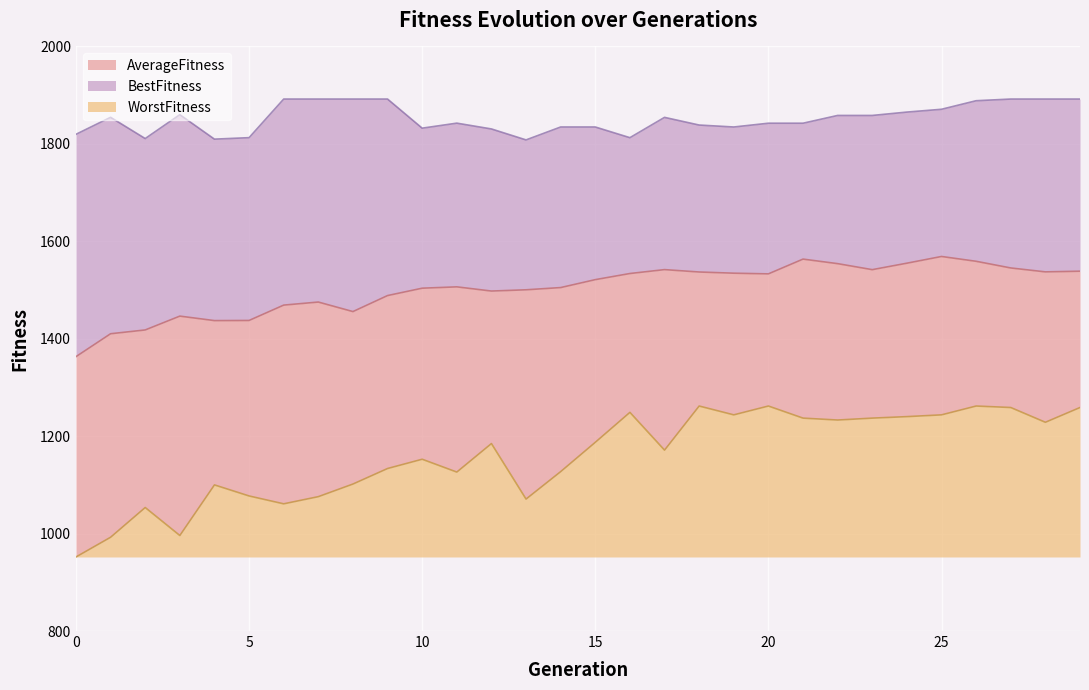

In WorstFitness, how many points are lower than both neighbors (excluding endpoints)?

8